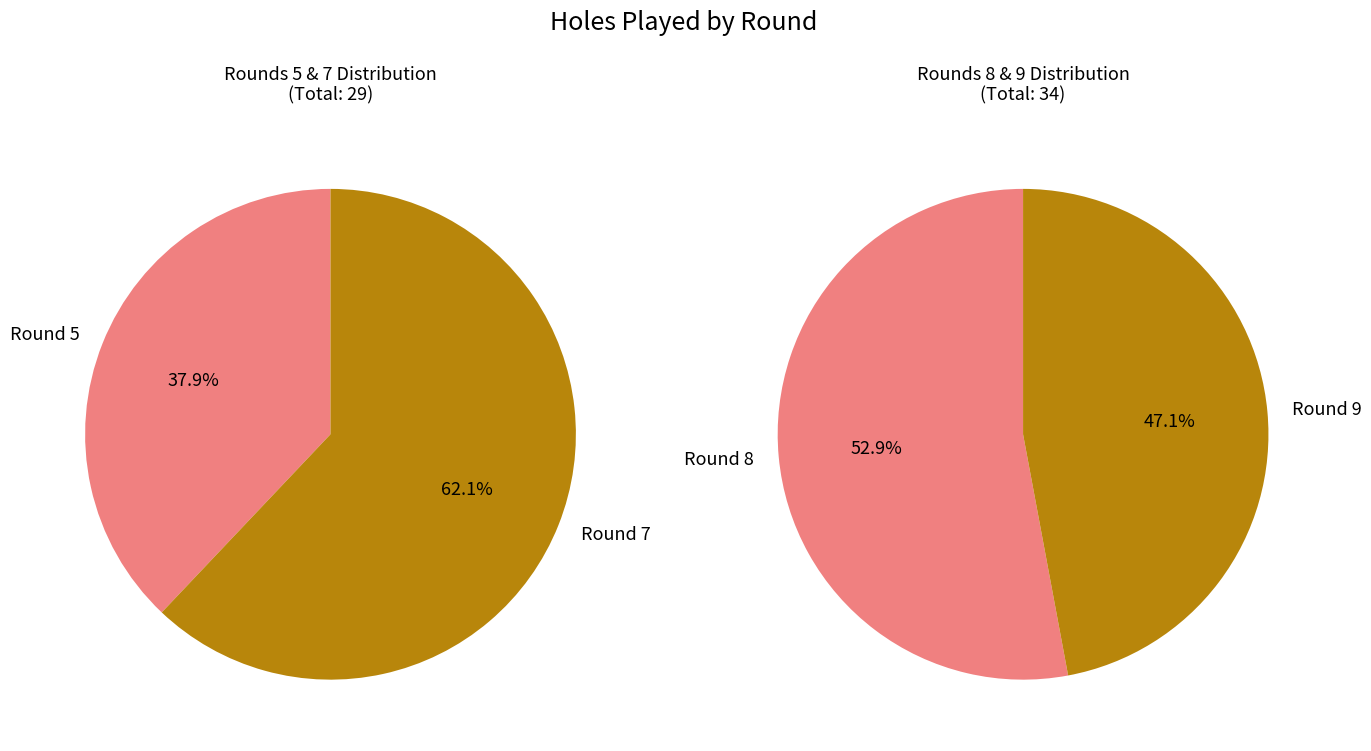

Does Round 5 represent more than half of the total?

No